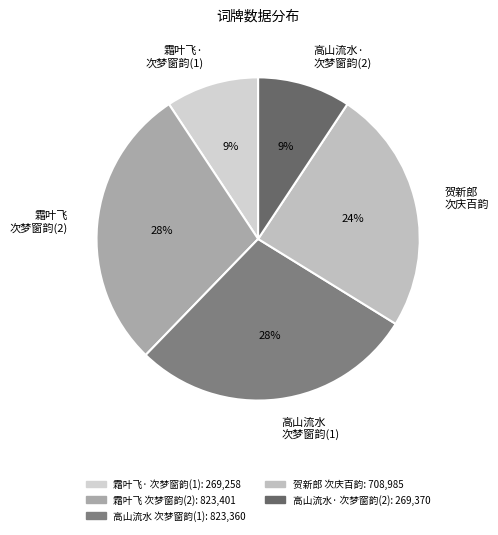

Does 霜叶飞 次梦窗韵(2) represent more than half of the total?

No